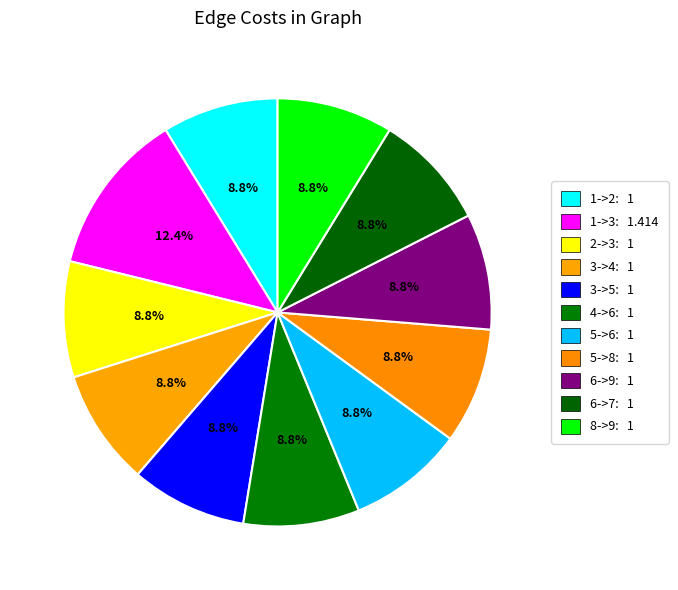

Count the number of slices in the pie.

11